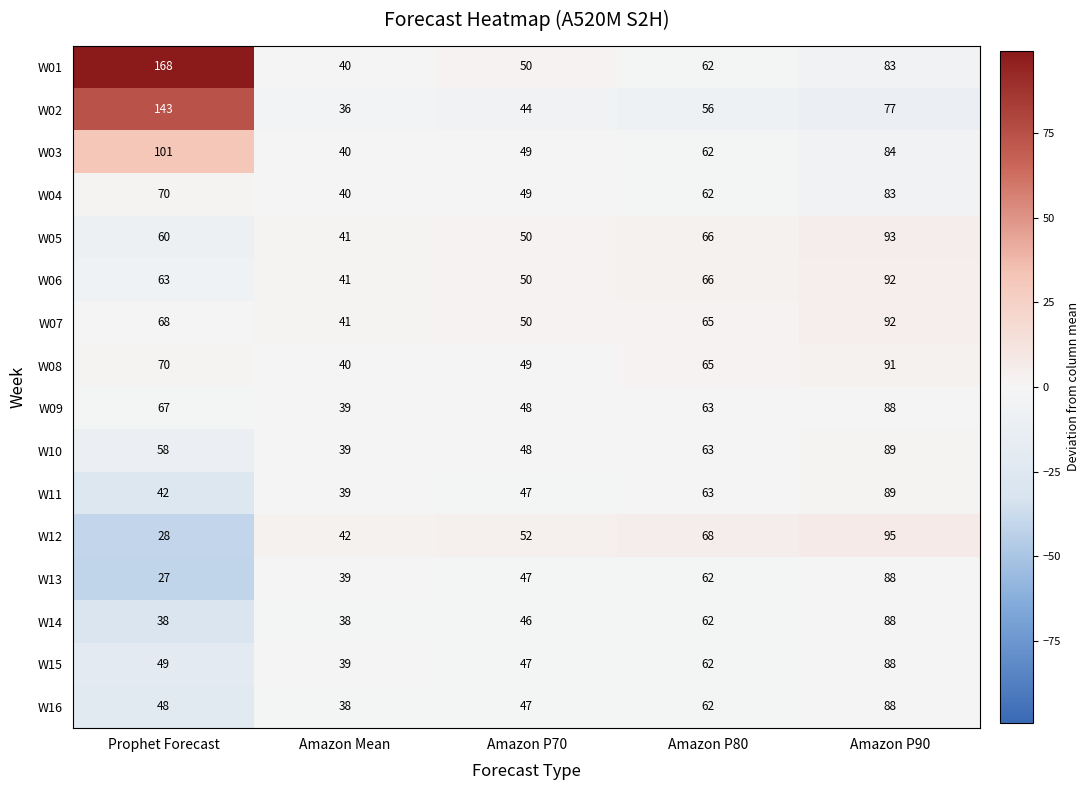

Which series changed the most between Prophet Forecast and Amazon P90?

W01